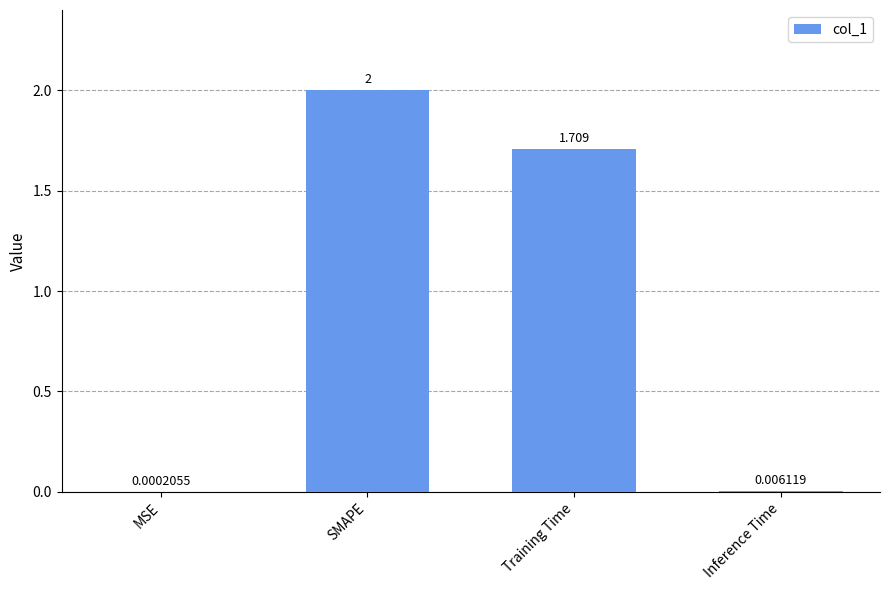

What is the change in value from SMAPE to Training Time?

-0.3